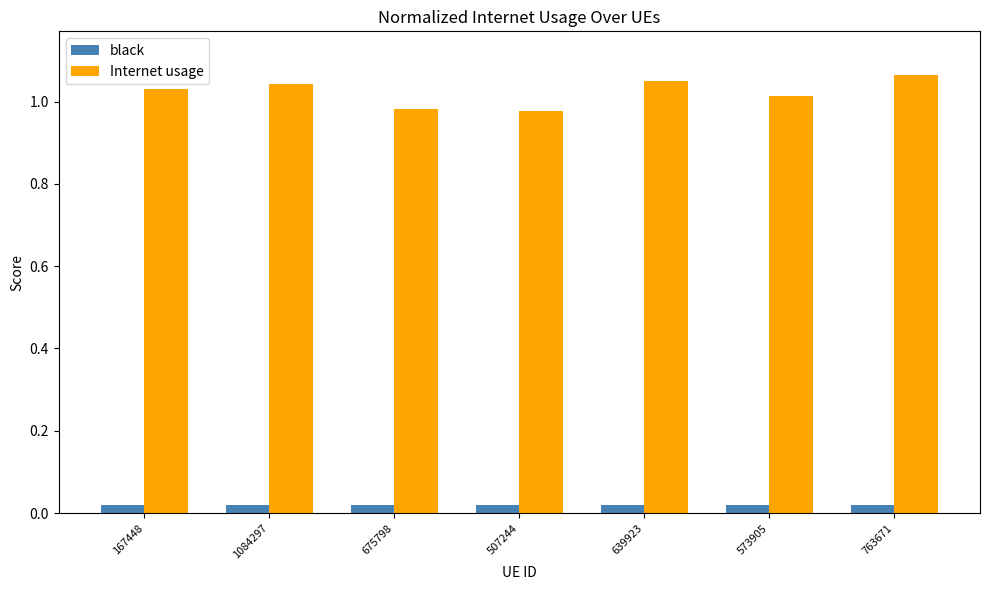

The value of Internet usage at 639923 is 1.5. True or false?

False